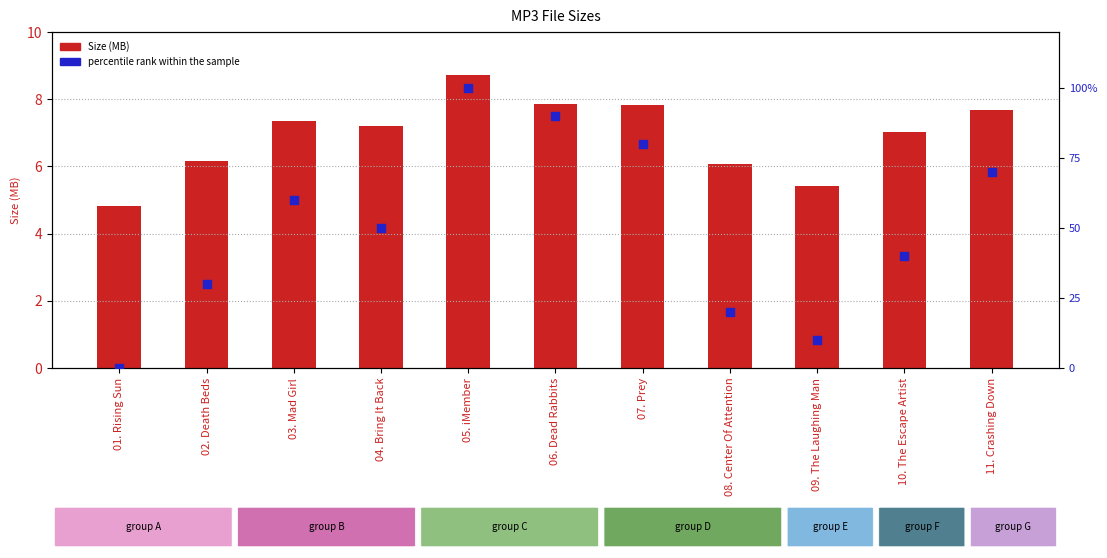

Which series reaches the minimum Y coordinate?

percentile rank within the sample